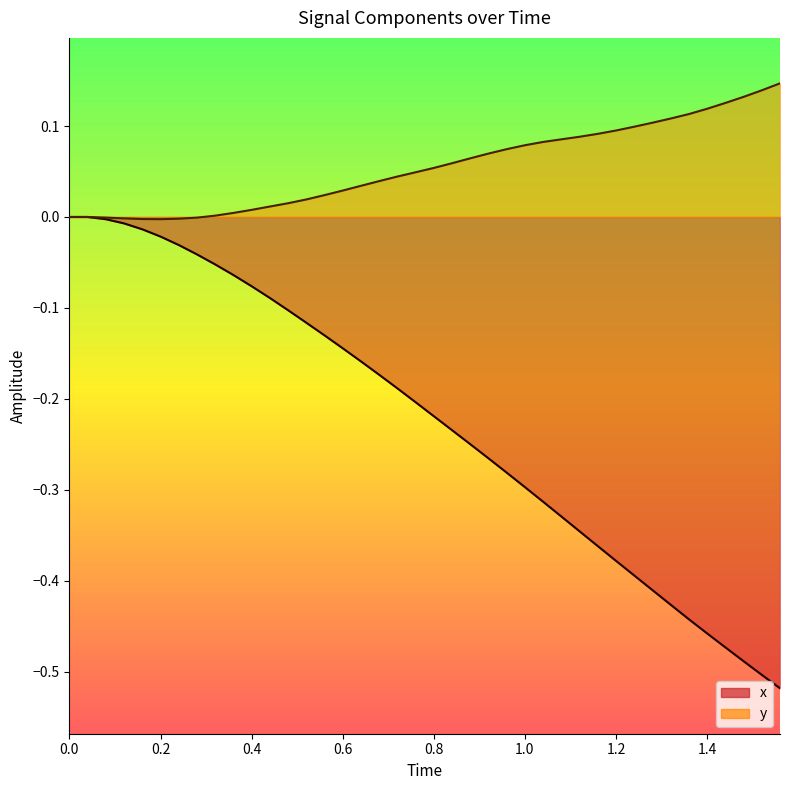

What is the label of the 6th point from the left?

0.2